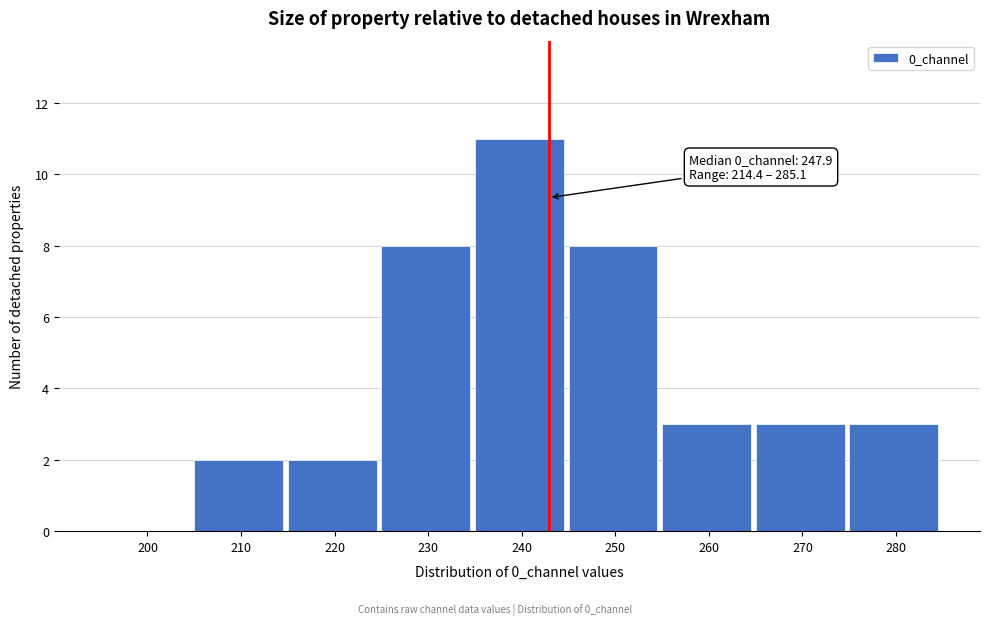

Reading left to right, transcribe all the data shown in this chart.

200=0	210=2	220=2	230=8	240=11	250=8	260=3	270=3	280=3